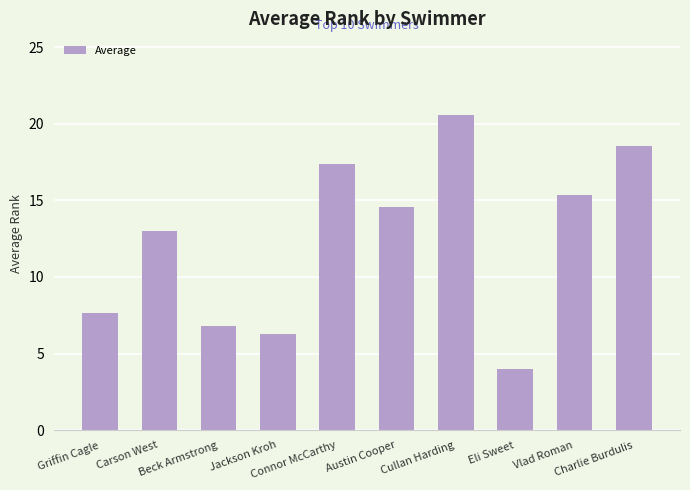

Reading left to right, extract all data points from this chart.

Griffin Cagle=7.6	Carson West=13.0	Beck Armstrong=6.8	Jackson Kroh=6.3	Connor McCarthy=17.4	Austin Cooper=14.6	Cullan Harding=20.6	Eli Sweet=4.0	Vlad Roman=15.4	Charlie Burdulis=18.6